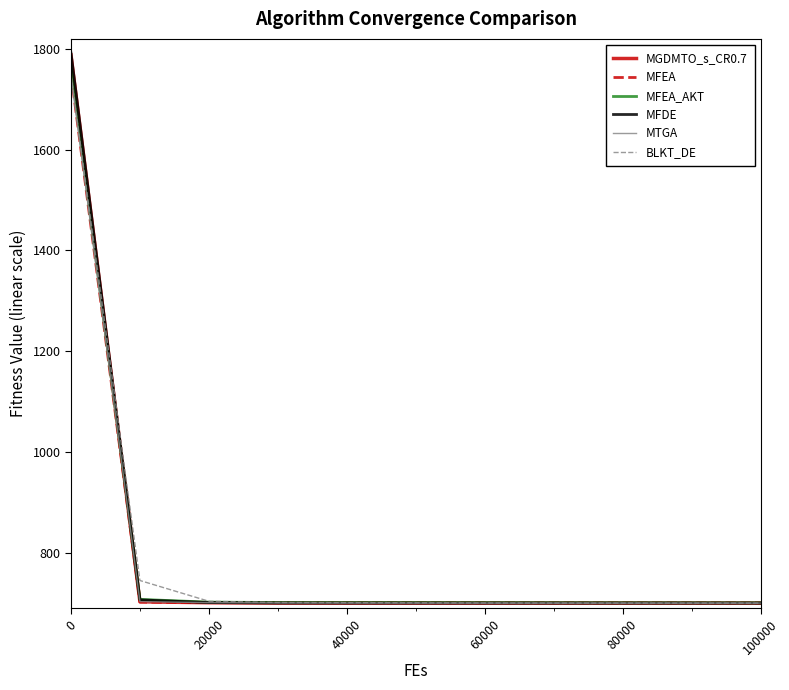

What is the greatest value displayed?

1792.0